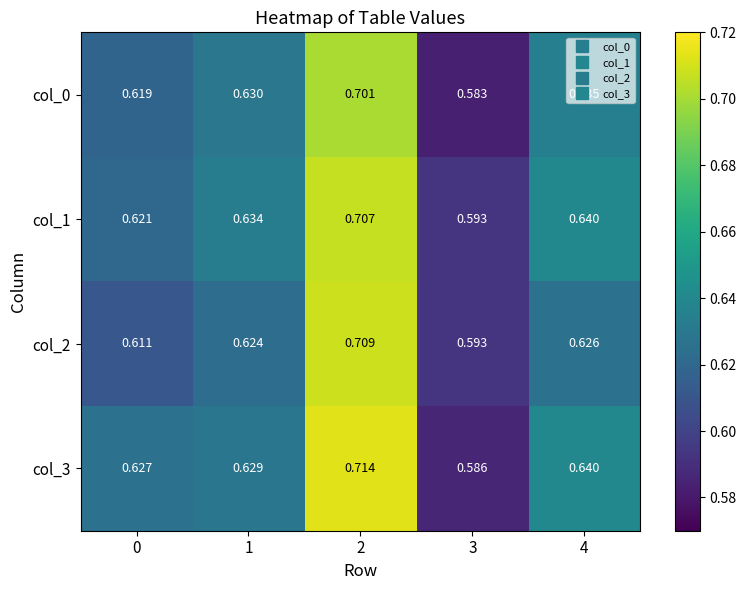

Rank the series by their maximum value, from highest to lowest.

col_3, col_2, col_1, col_0